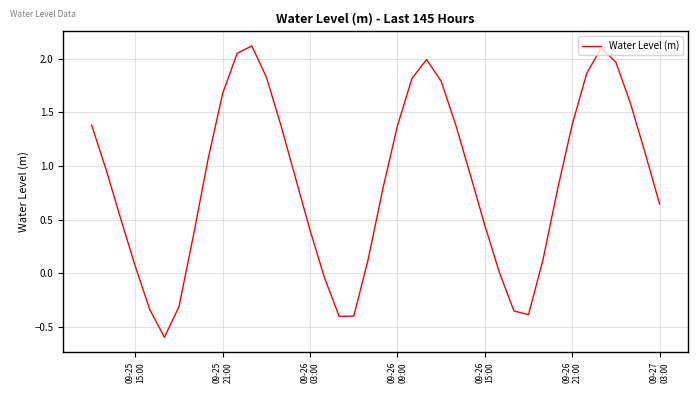

What is the difference between the maximum and minimum values?

2.7